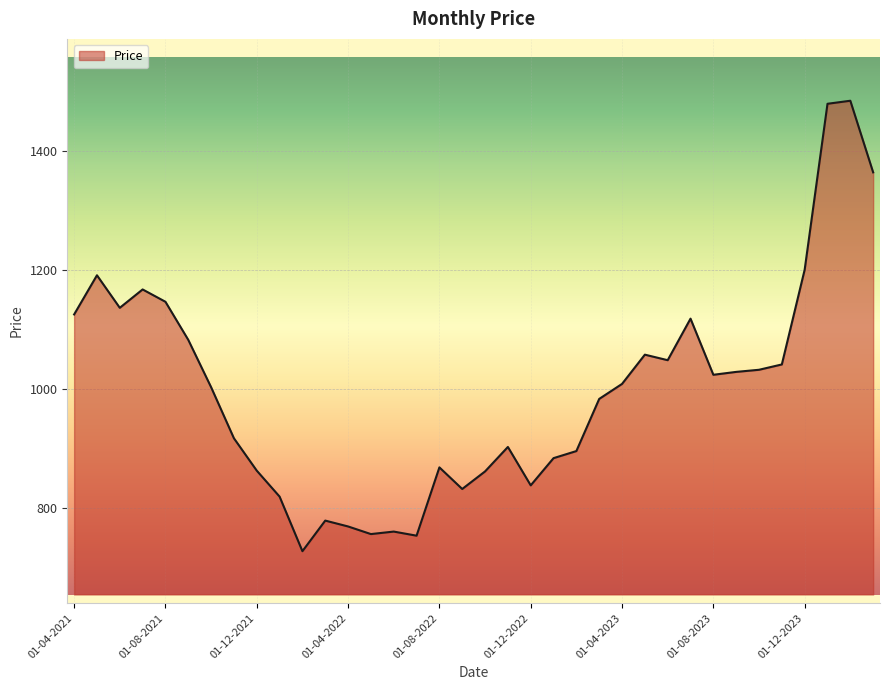

What is the difference between the maximum and minimum values?

756.7